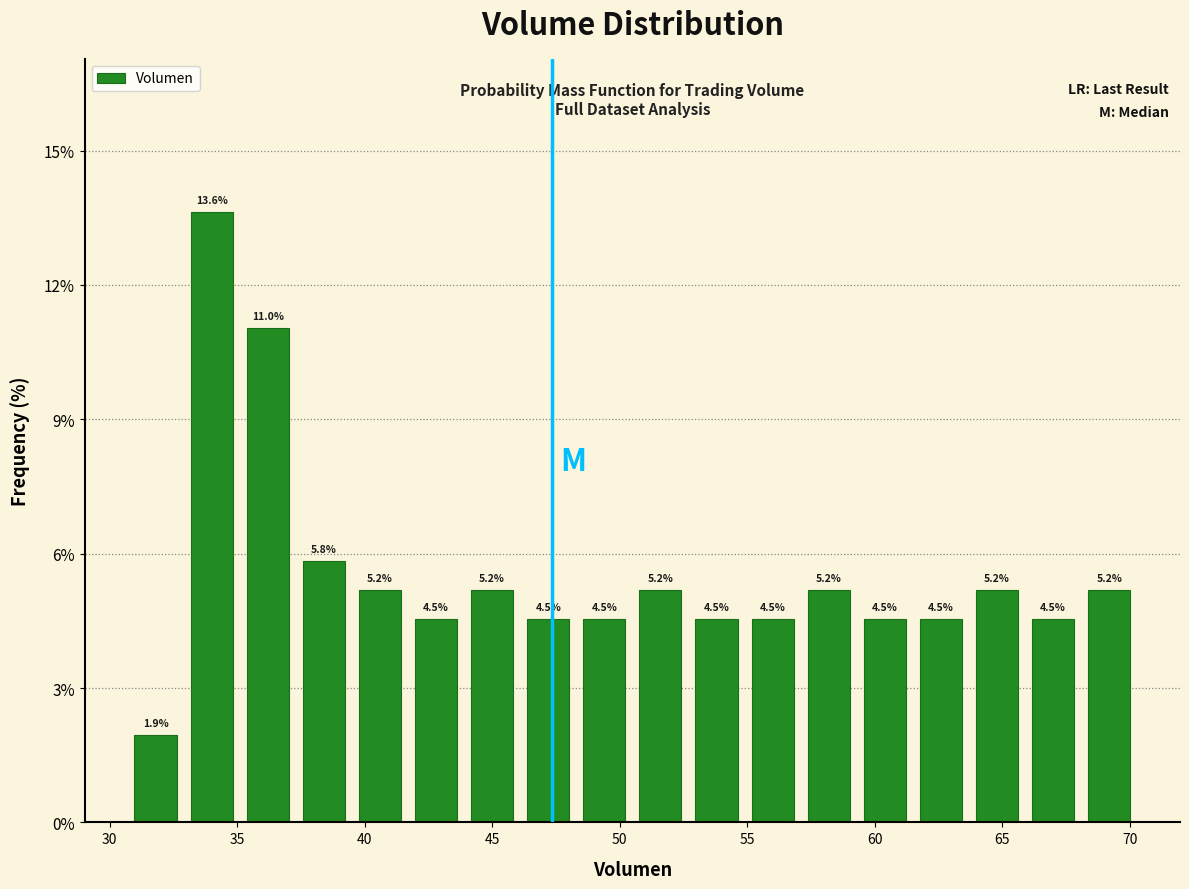

Reading left to right, list every bar in this chart as the range it spans on the x-axis followed by its height. The bar edges are not printed on the chart, so give them approximately, as read against the axis.

30.5 to 33.0: 1.9
33.0 to 35.0: 13.6
35.0 to 37.5: 11.0
37.5 to 39.5: 5.8
39.5 to 41.5: 5.2
41.5 to 44.0: 4.5
44.0 to 46.0: 5.2
46.0 to 48.5: 4.5
48.5 to 50.5: 4.5
50.5 to 52.5: 5.2
52.5 to 55.0: 4.5
55.0 to 57.0: 4.5
57.0 to 59.5: 5.2
59.5 to 61.5: 4.5
61.5 to 63.5: 4.5
63.5 to 66.0: 5.2
66.0 to 68.0: 4.5
68.0 to 70.5: 5.2